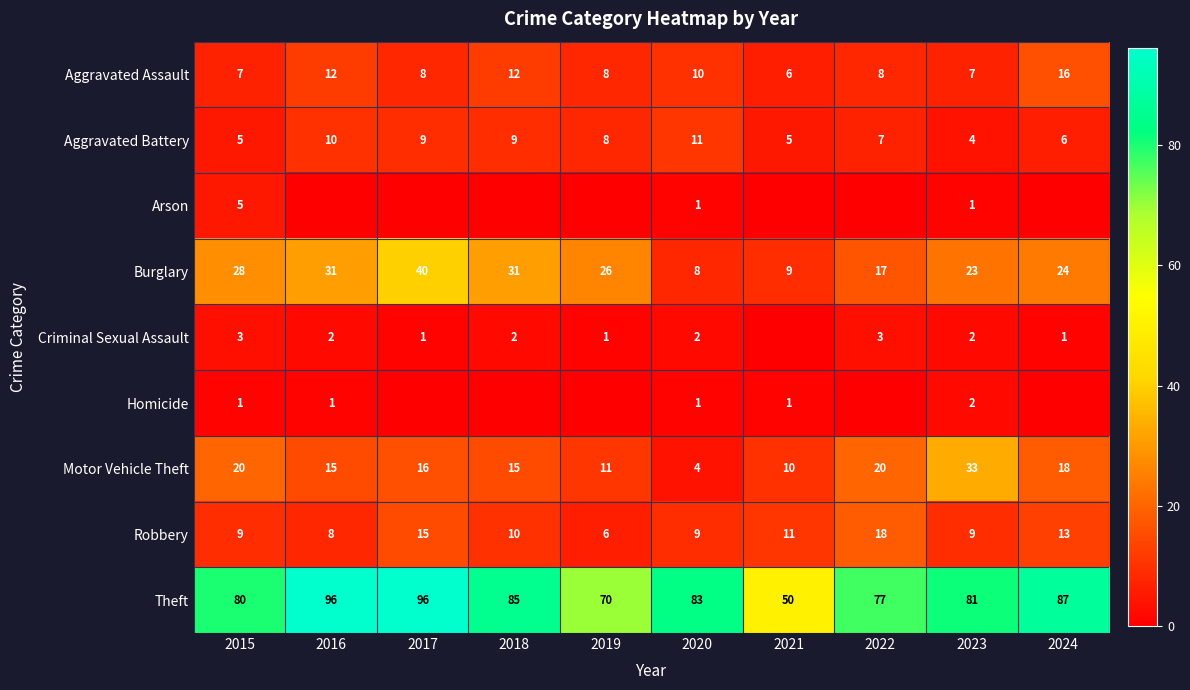

The value of Burglary at 2023 is 23. True or false?

True